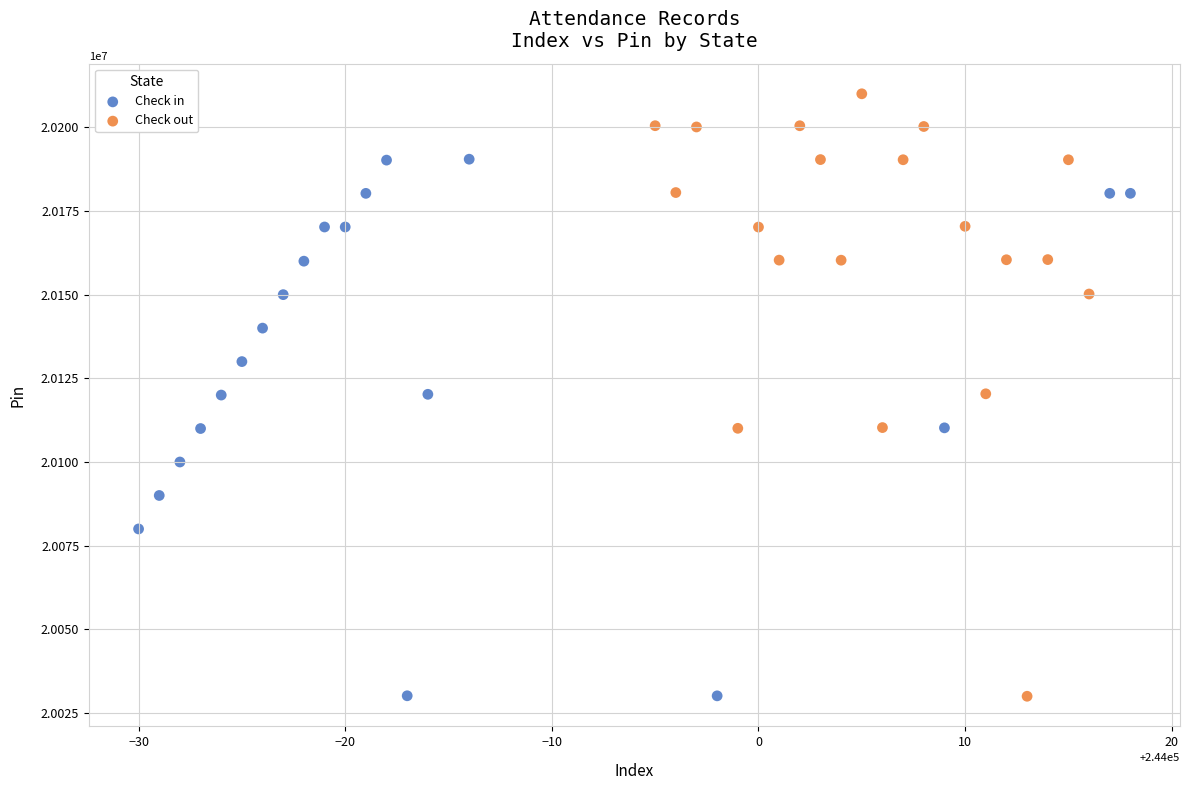

Which series reaches the maximum Y coordinate?

Check out